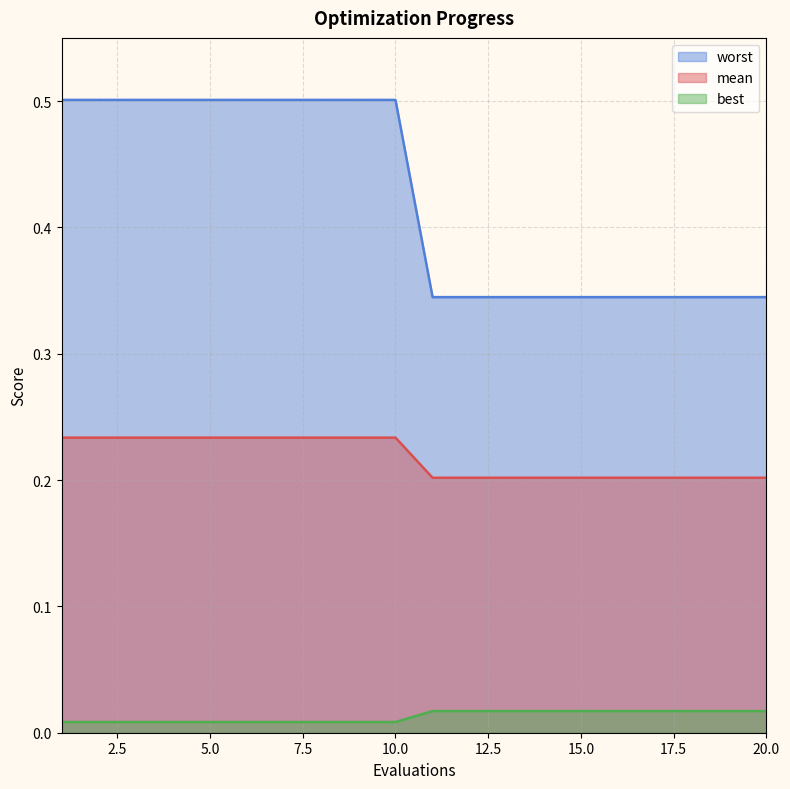

What are all the series names shown in the legend?

worst, mean, best